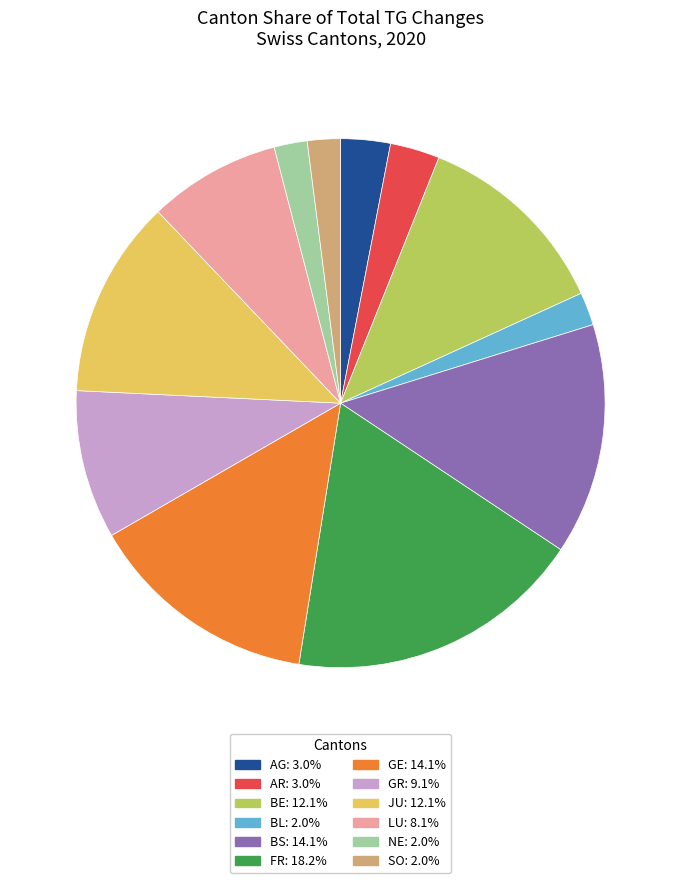

Approximately how many times larger is the value at LU compared to BE?

0.7